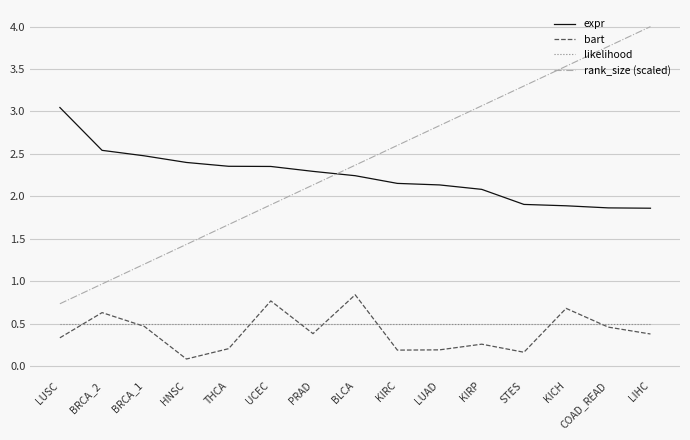

True or false: likelihood and rank_size (scaled) intersect in this chart.

False